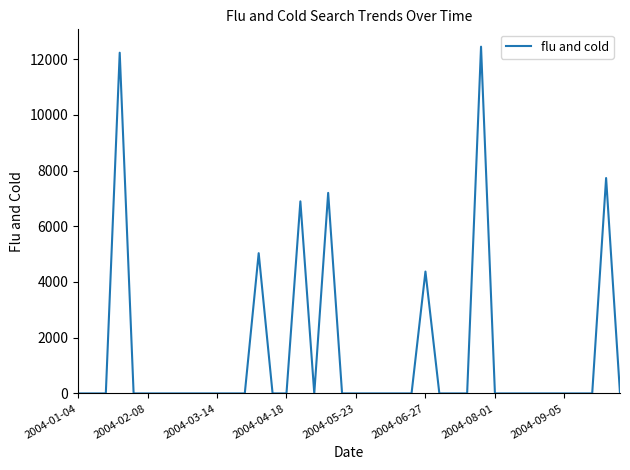

Does the chart display data point markers on the line(s)?

No